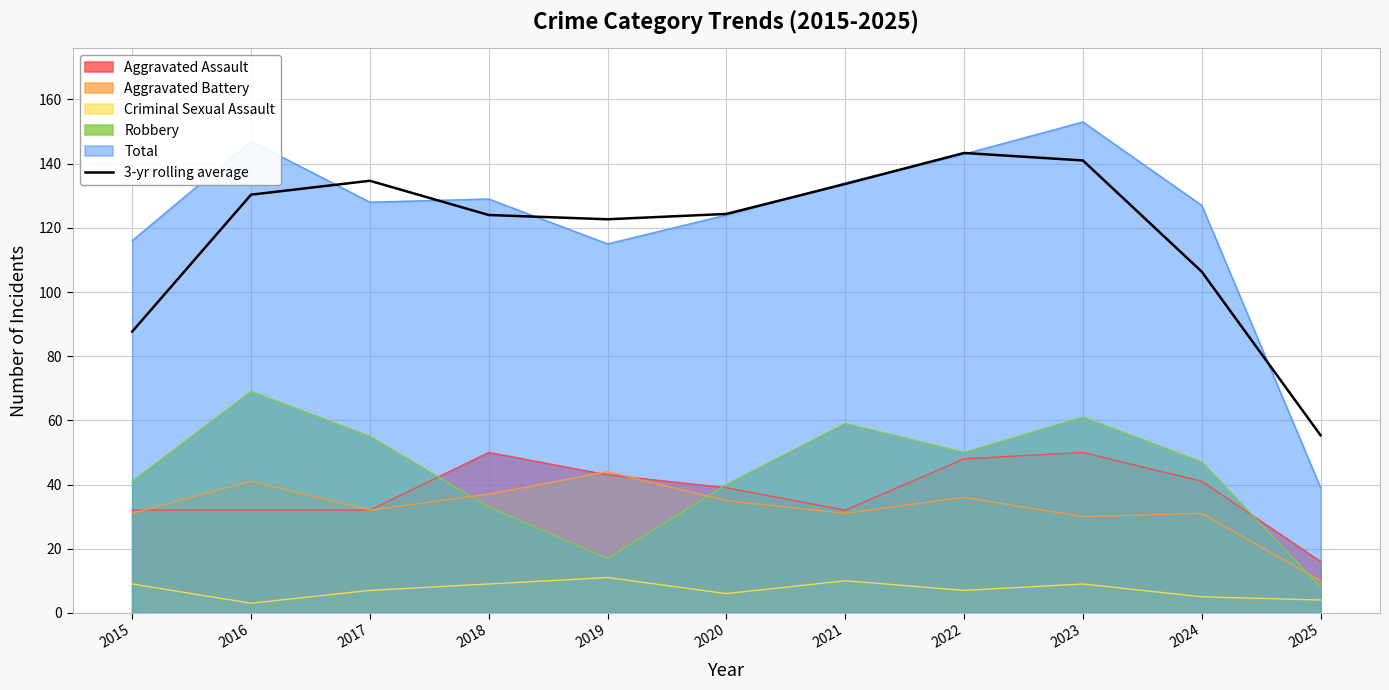

Reading left to right, what are all the values shown in this chart?

2015=87.7	2016=130.3	2017=134.7	2018=124.0	2019=122.7	2020=124.3	2021=133.7	2022=143.3	2023=141.0	2024=106.3	2025=55.3